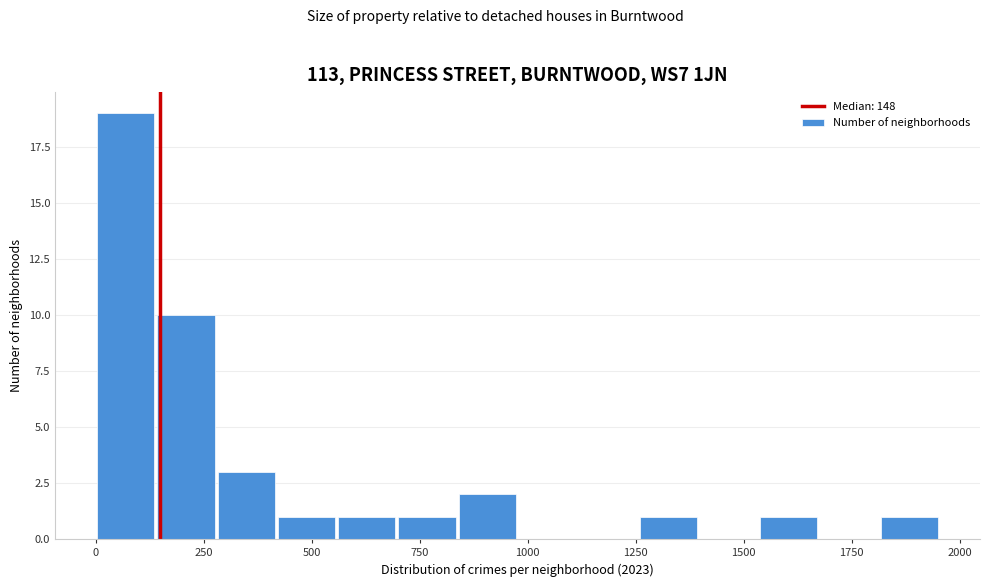

Read against the x-axis, roughly where is the centre of the tallest bar?

50